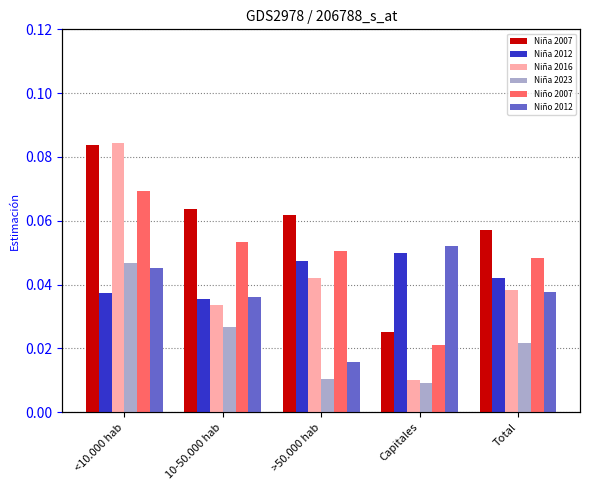

At which label is Niña 2016 closest to 0?

Capitales